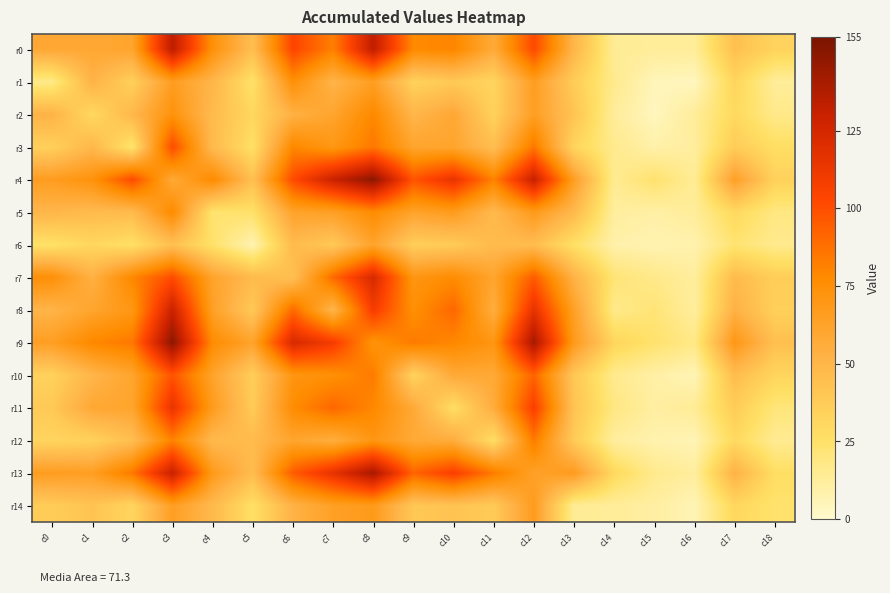

List the series in order of their peak value, lowest first.

r6, r14, r1, r5, r2, r12, r10, r3, r11, r7, r8, r0, r13, r4, r9